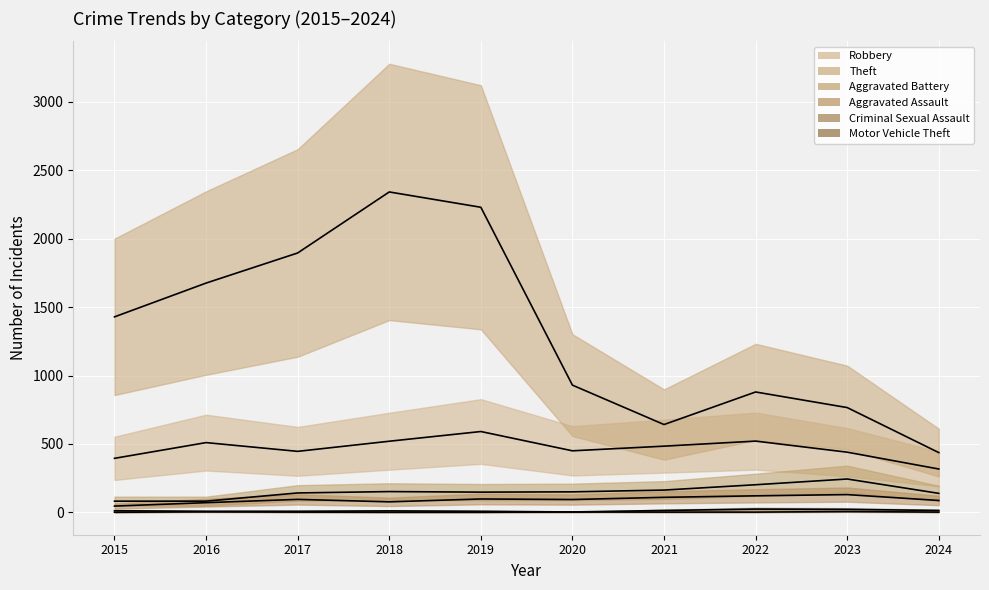

Rank the categories by Aggravated Assault value from lowest to highest.

2015, 2016, 2018, 2024, 2020, 2017, 2019, 2021, 2022, 2023